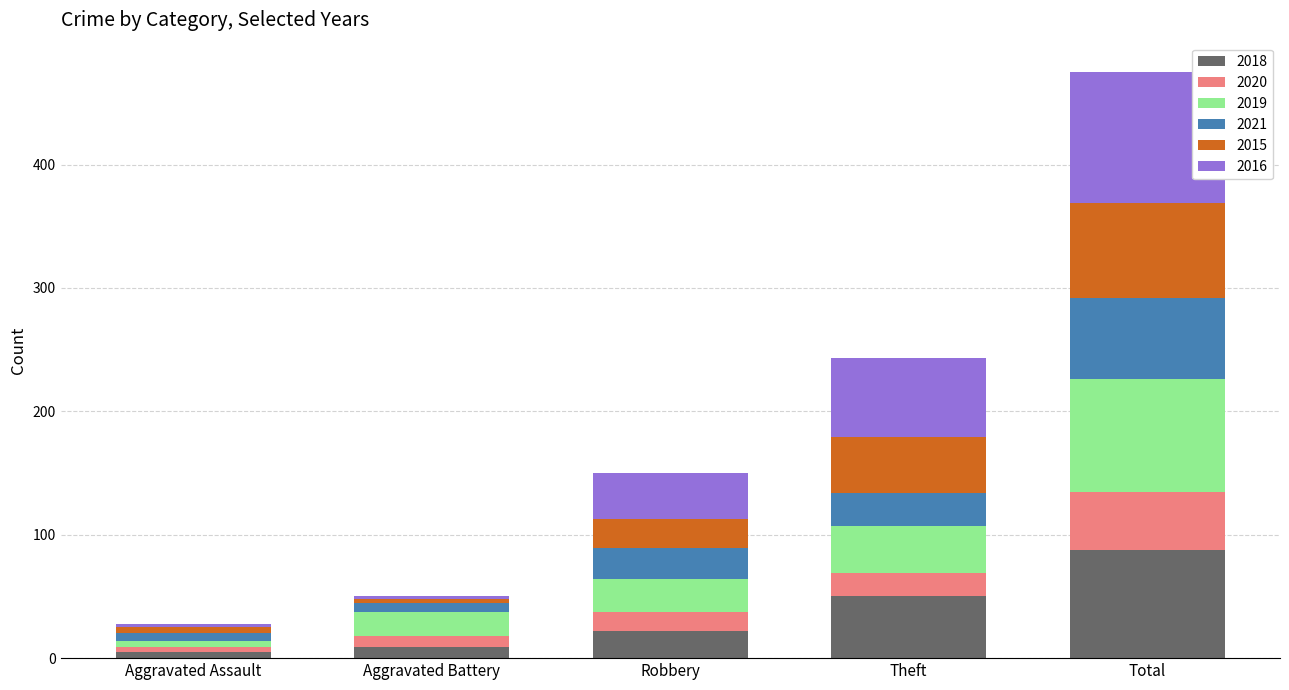

Which category has the highest value in the 2018 series?

Total